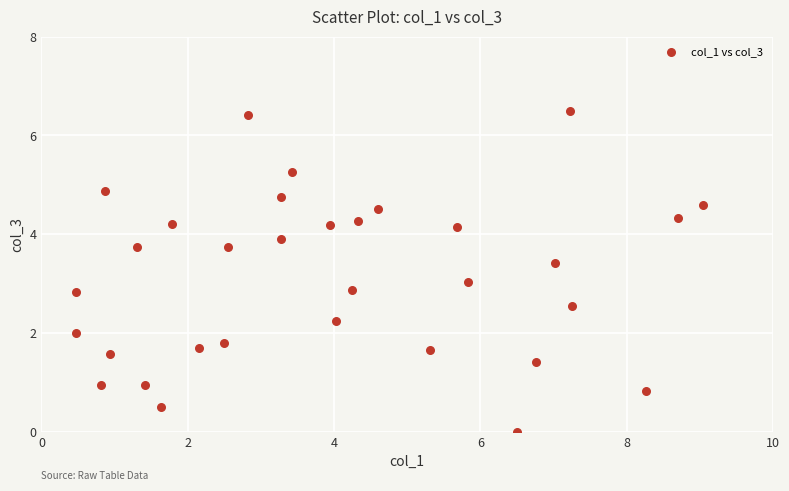

What is the range of X values (max minus min)?

8.6